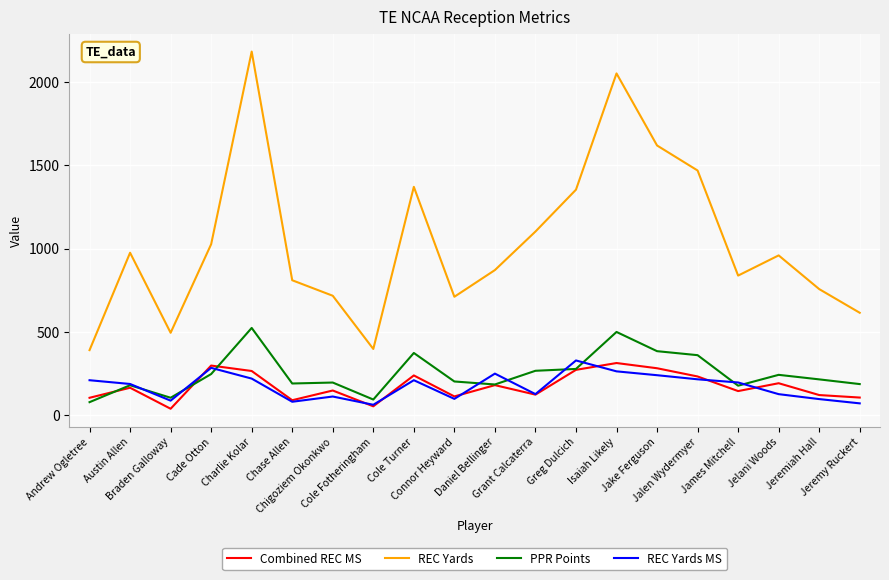

True or false: REC Yards and PPR Points cross at least once.

False